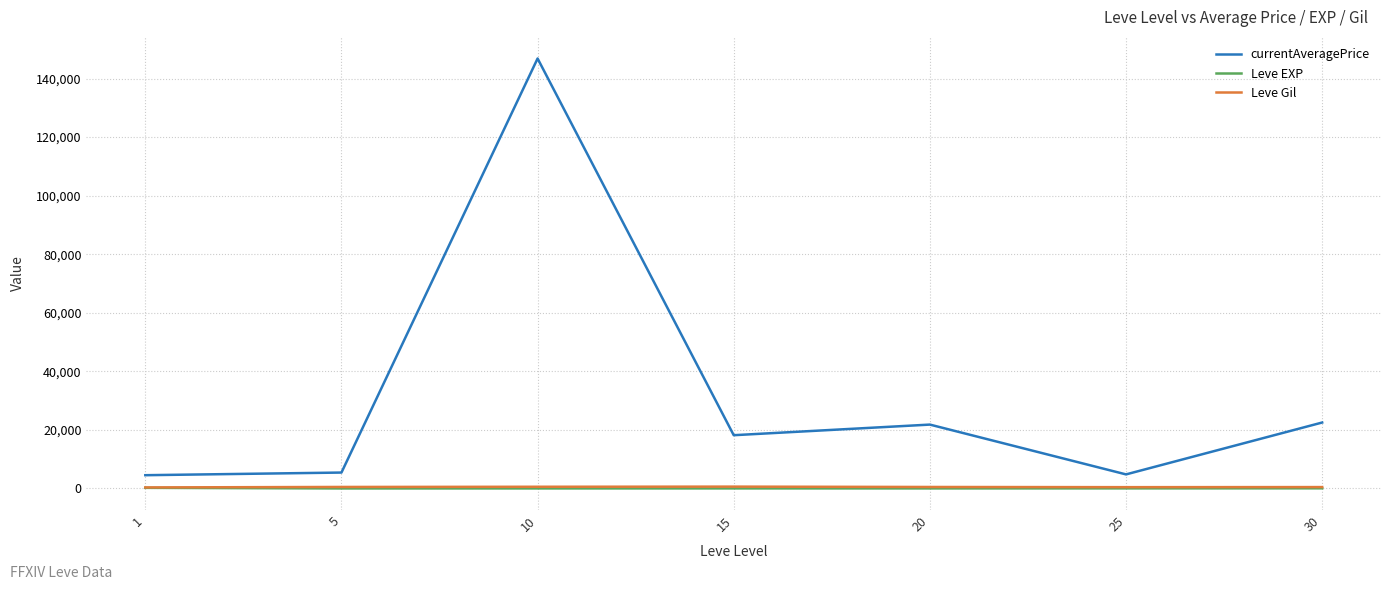

The value of currentAveragePrice at 15 is 9283.6. True or false?

False